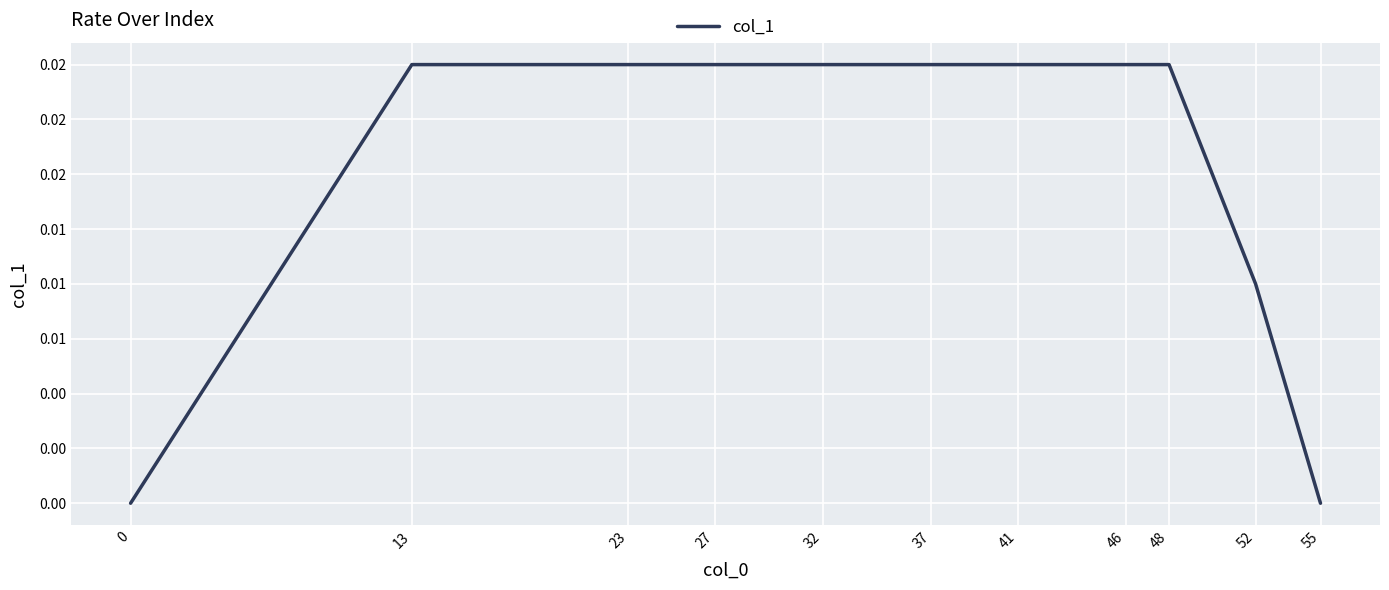

Rank the categories by value from highest to lowest.

13, 23, 27, 32, 37, 41, 46, 48, 52, 0, 55